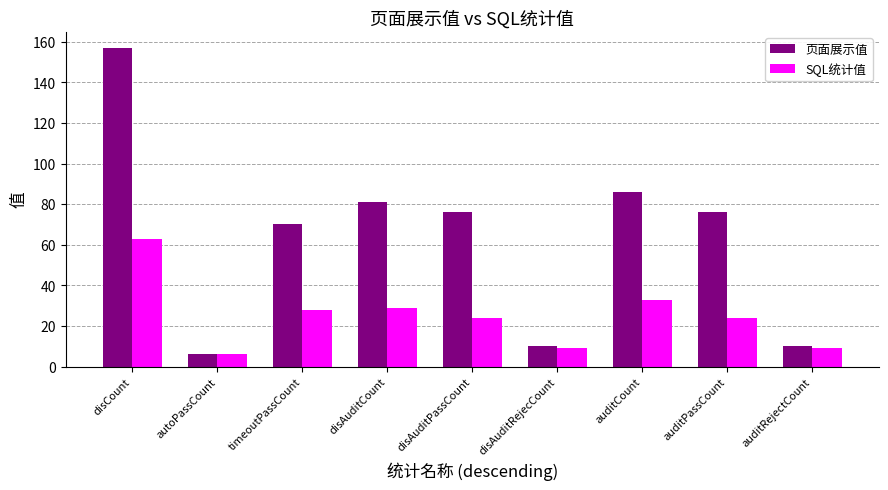

What is the highest value of the 页面展示值 series?

157